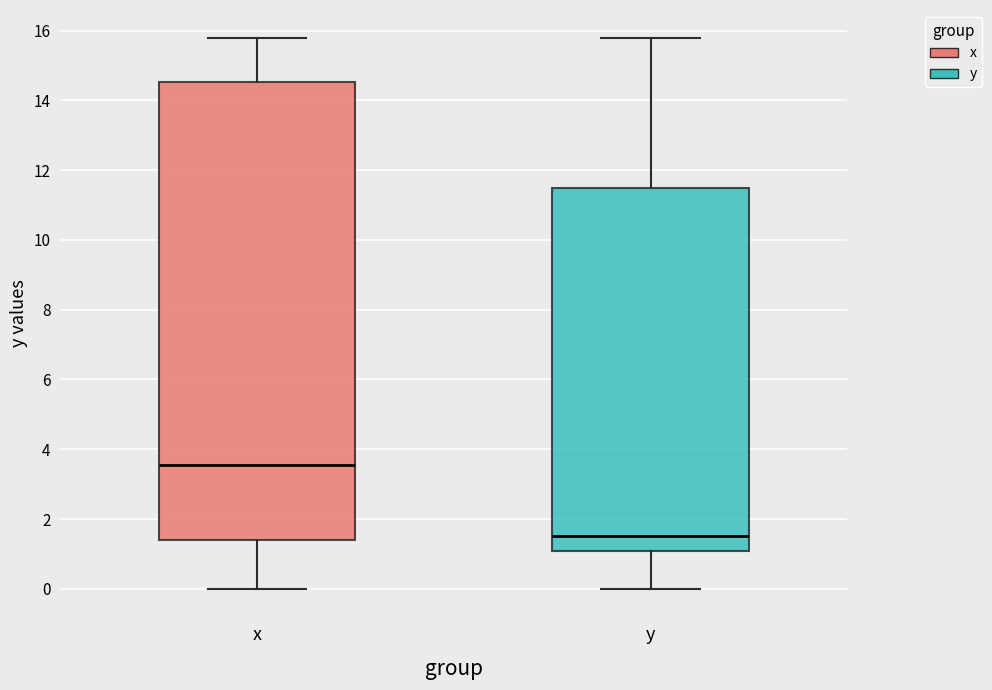

Reading left to right, read every box against the y-axis: the position of its median line, the range the box covers, and the ends of its whiskers. The values are not printed on the chart, so give them approximately, as read against the axis.

x: median 3.6, box 1.4 to 14.6, whiskers 0.0 to 15.8
y: median 1.6, box 1.0 to 11.4, whiskers 0.0 to 15.8